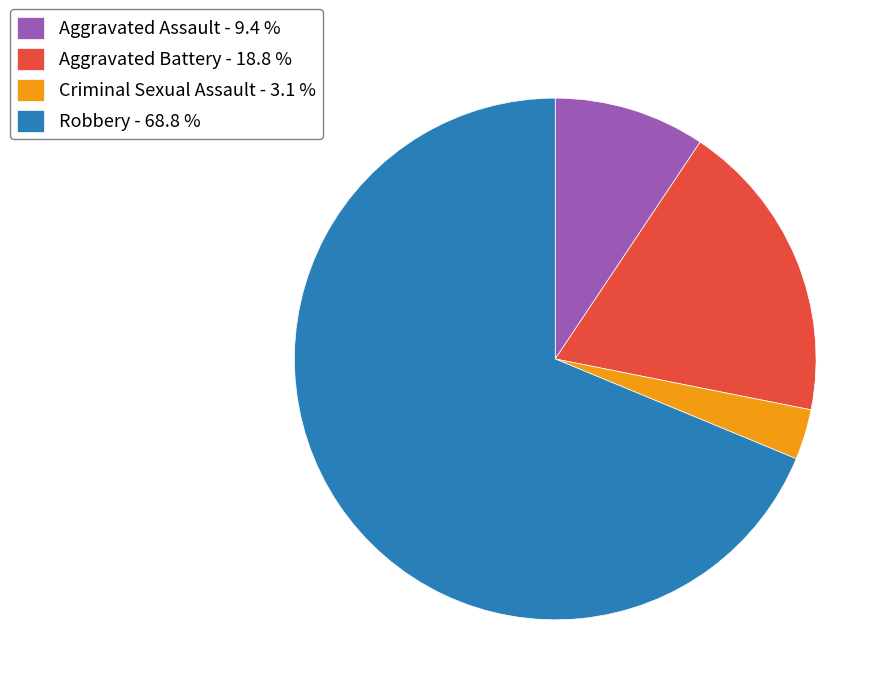

What is the ratio of the value at Aggravated Battery - 18.8 % to the value at Robbery - 68.8 %?

0.3